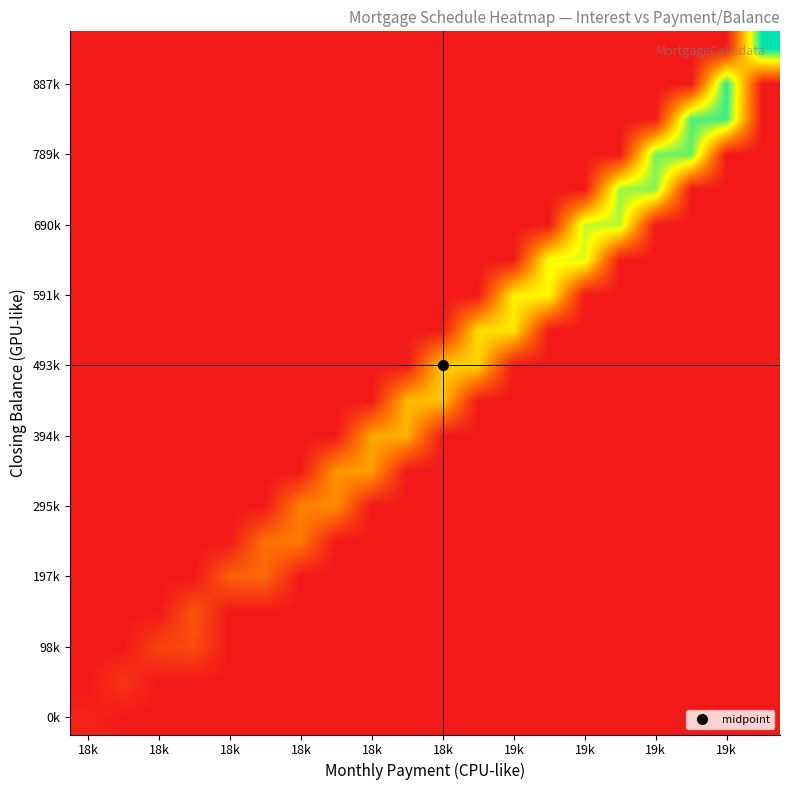

How many data points does each series have?

20